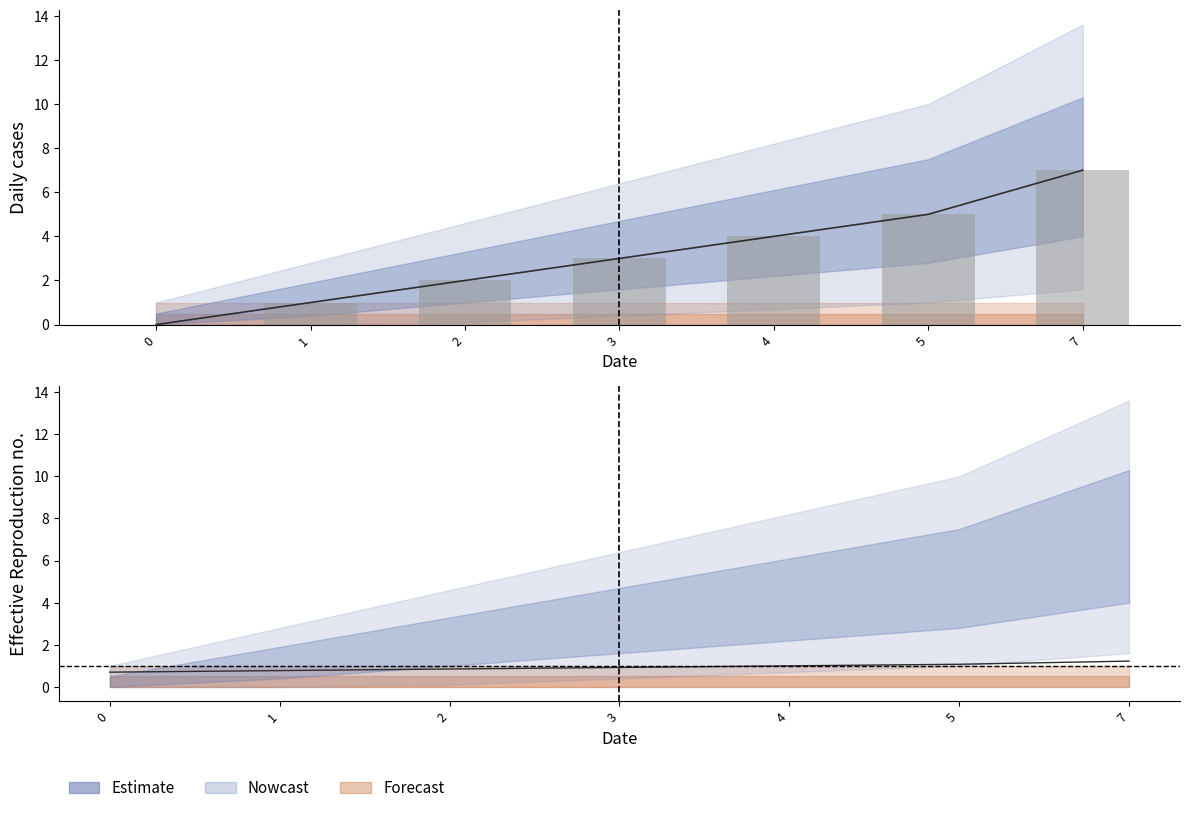

Read the value at 7.

1.2